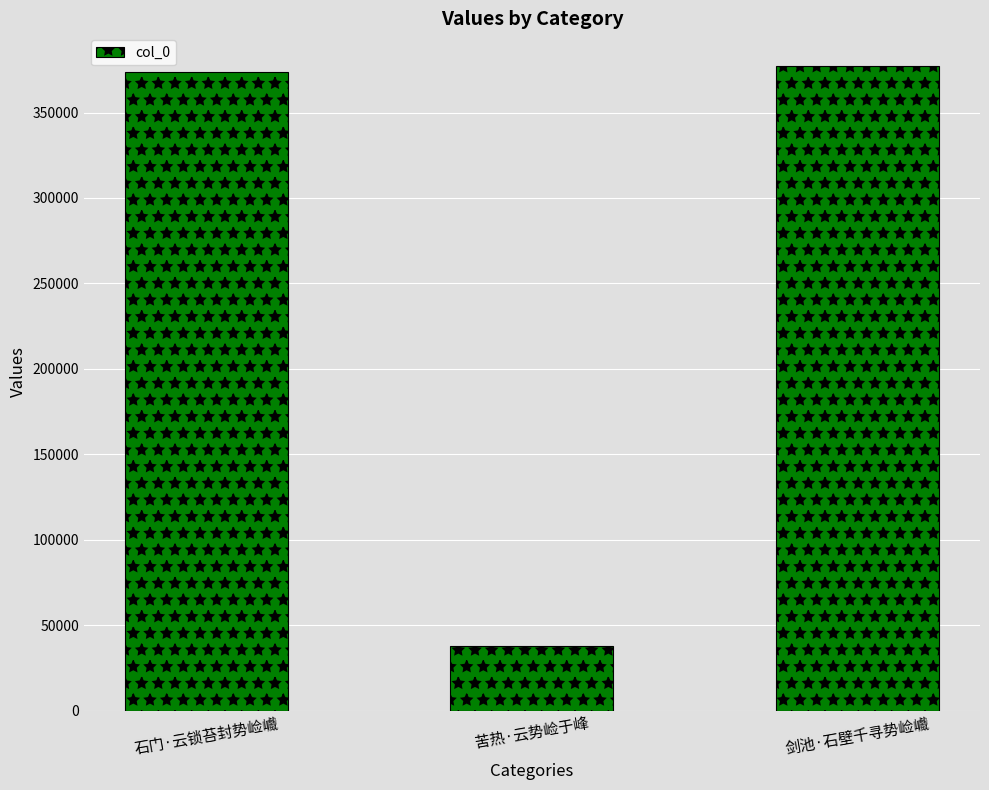

At which label is the value closest to 207656?

石门·云锁苔封势崄巇